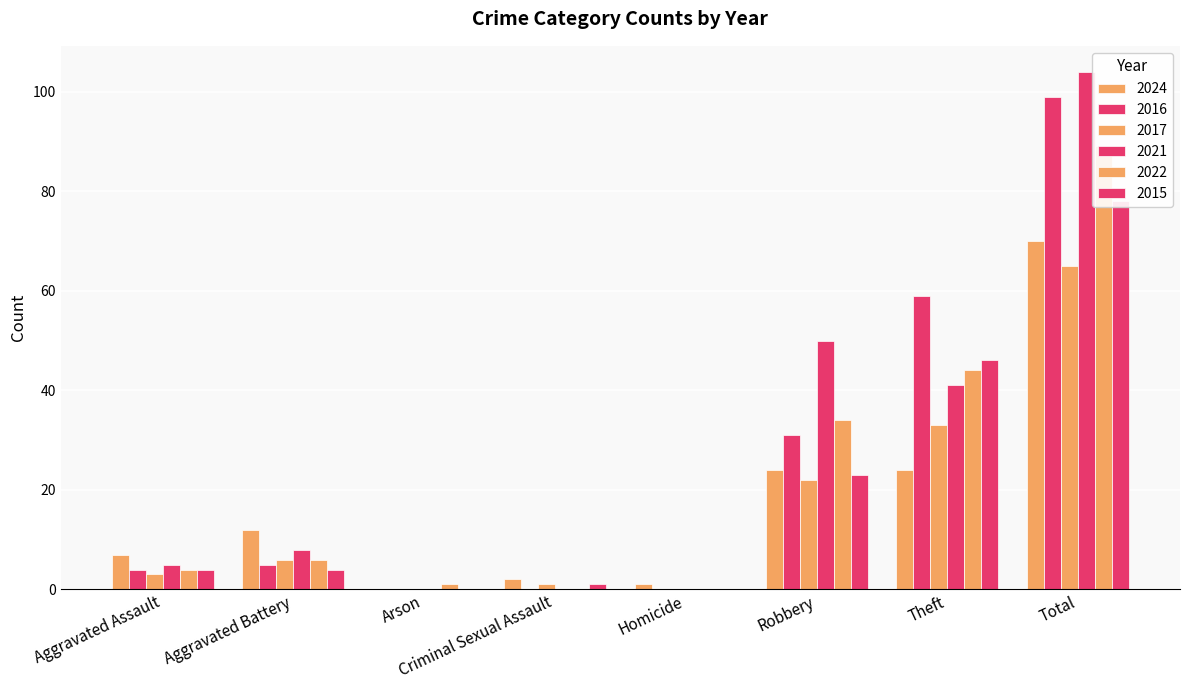

How many values in the 2015 series are below 4?

3